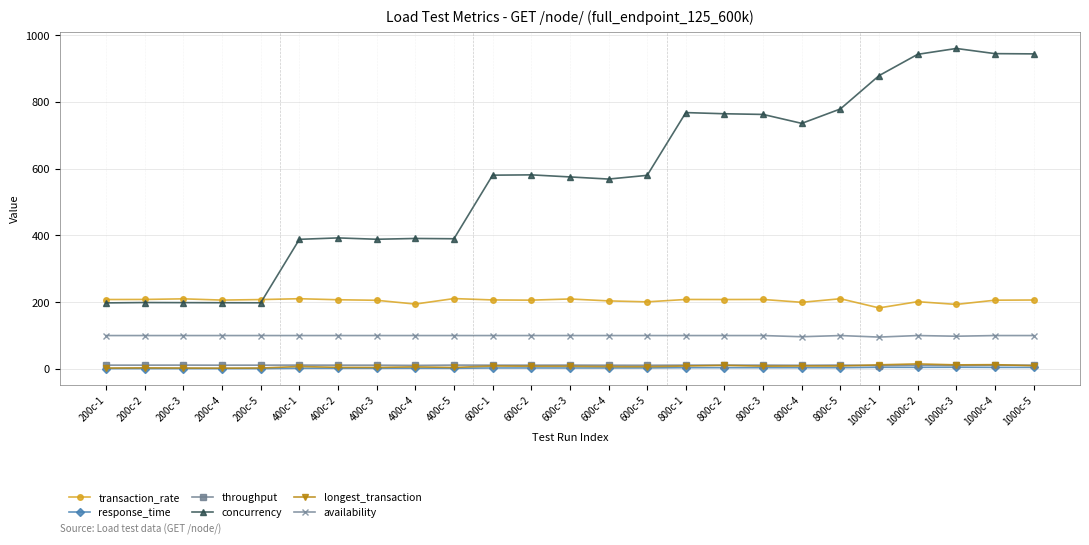

The availability series shows 100.0 at 400c-4. True or false?

True